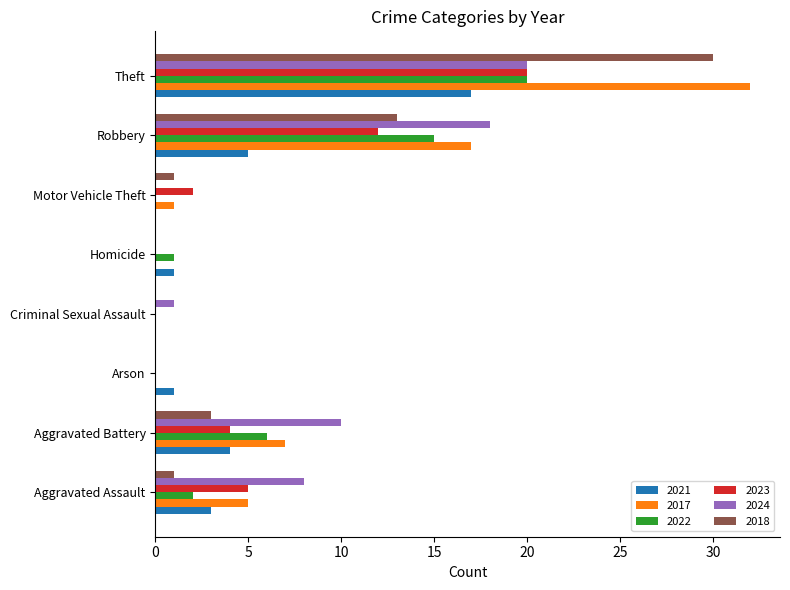

What is the total value across all series at Motor Vehicle Theft?

4